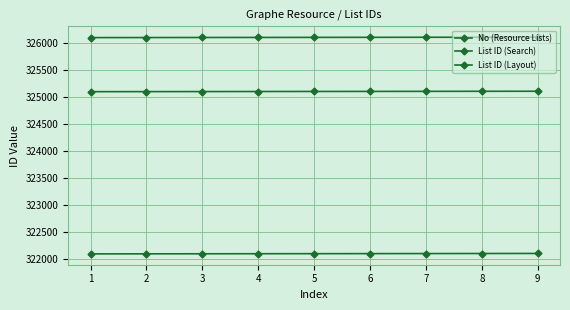

The List ID (Search) series shows 532912 at 9. True or false?

False